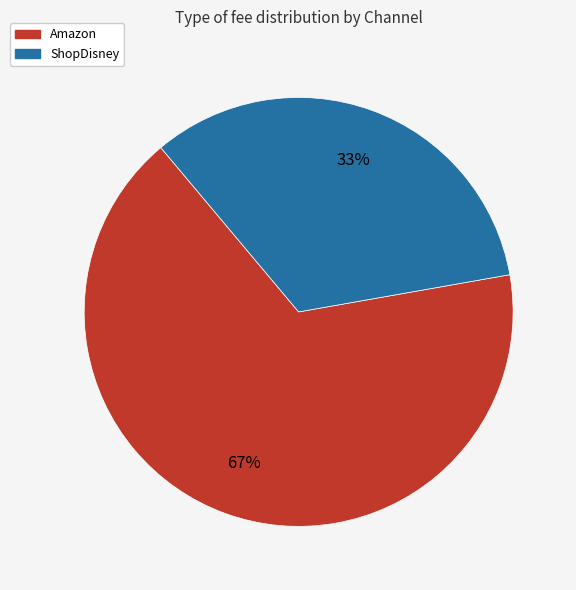

Is there any slice that represents more than half of the pie?

Yes